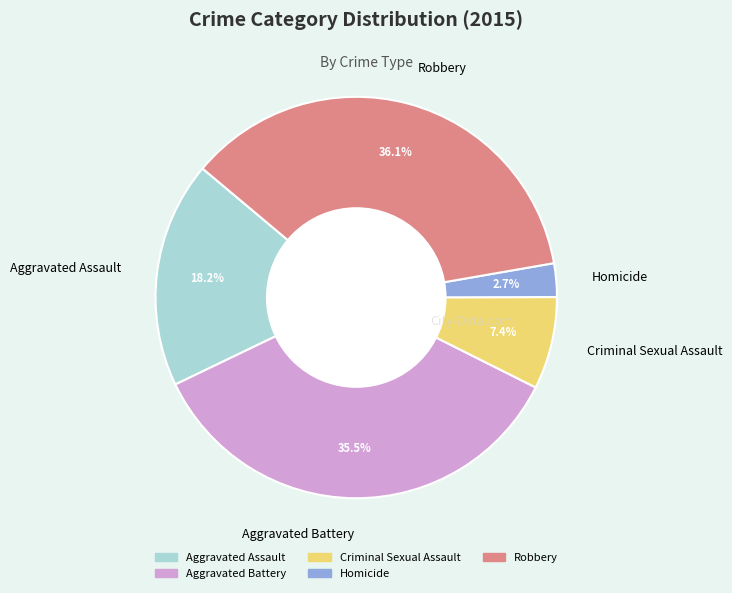

Does any single category account for the majority?

No